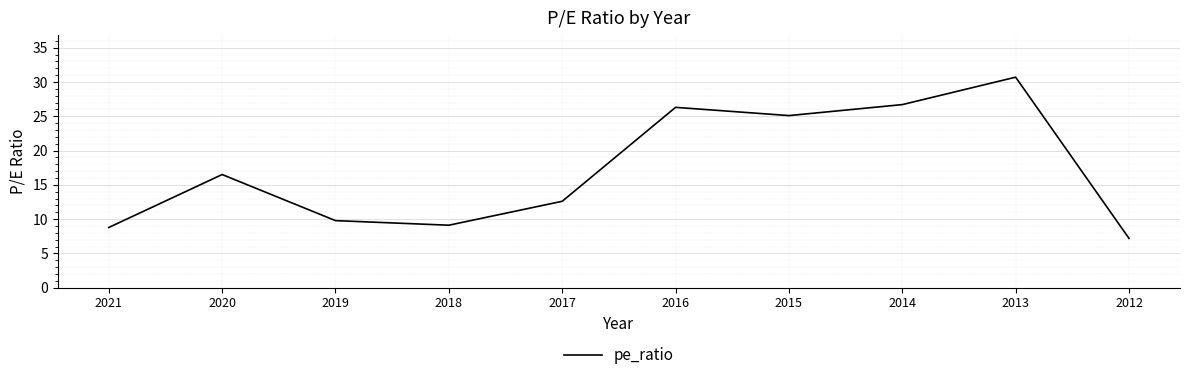

Approximately how many times larger is the value at 2018 compared to 2015?

0.4